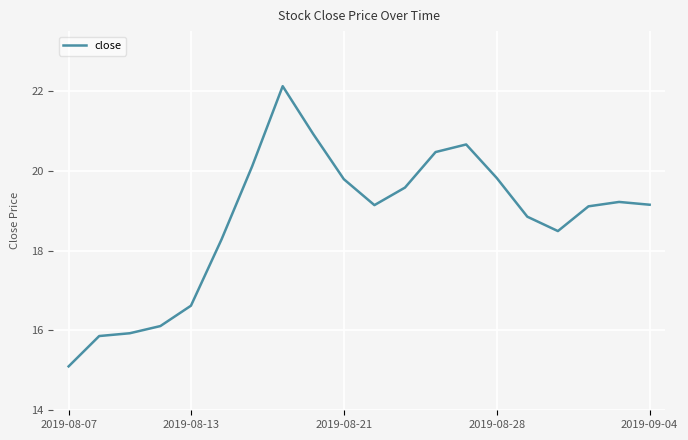

What is the maximum value shown in the chart?

22.1